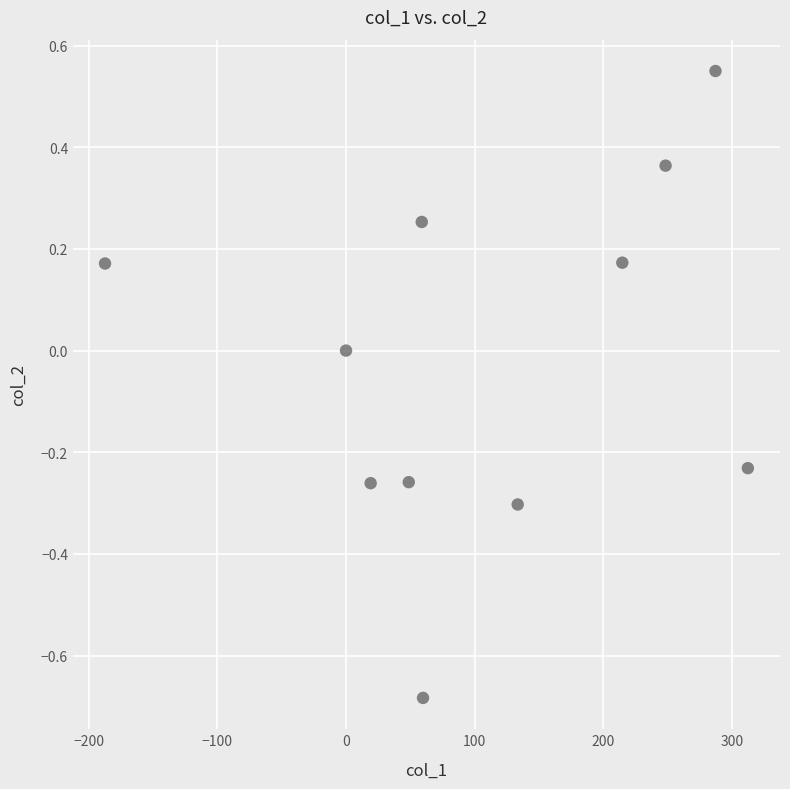

What is the average X value?

108.6